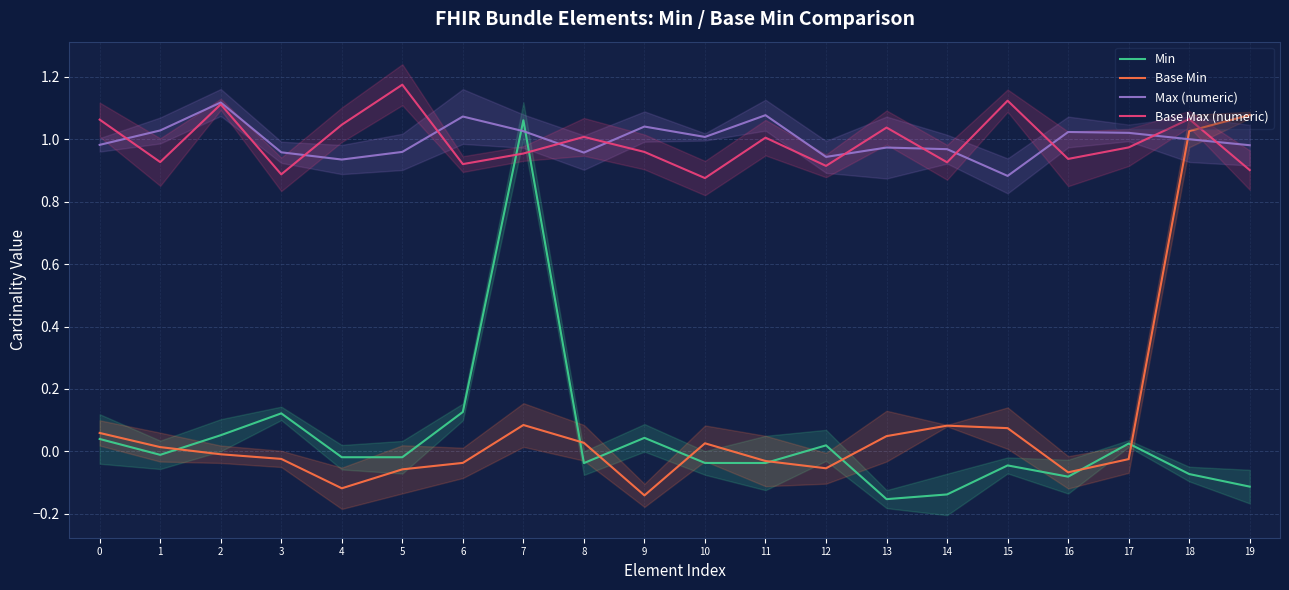

What is the minimum value shown in the chart?

-0.2